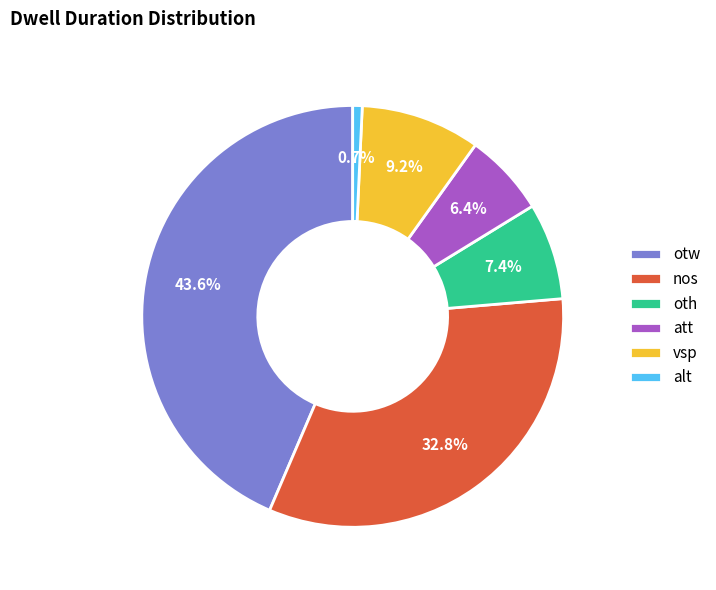

Is oth the majority of the pie?

No